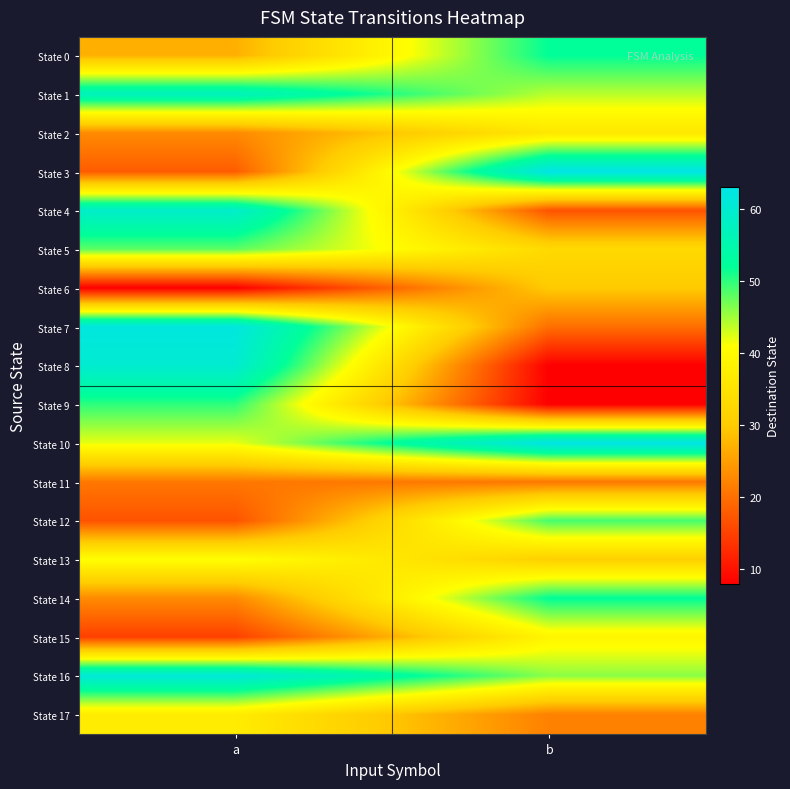

Reading left to right, what are all the values shown in this chart?

State 0: a=27	b=52
State 1: a=57	b=44
State 2: a=23	b=36
State 3: a=18	b=63
State 4: a=59	b=17
State 5: a=48	b=33
State 6: a=8	b=30
State 7: a=62	b=20
State 8: a=60	b=8
State 9: a=50	b=8
State 10: a=42	b=63
State 11: a=21	b=21
State 12: a=17	b=49
State 13: a=41	b=31
State 14: a=23	b=52
State 15: a=15	b=39
State 16: a=61	b=46
State 17: a=37	b=22